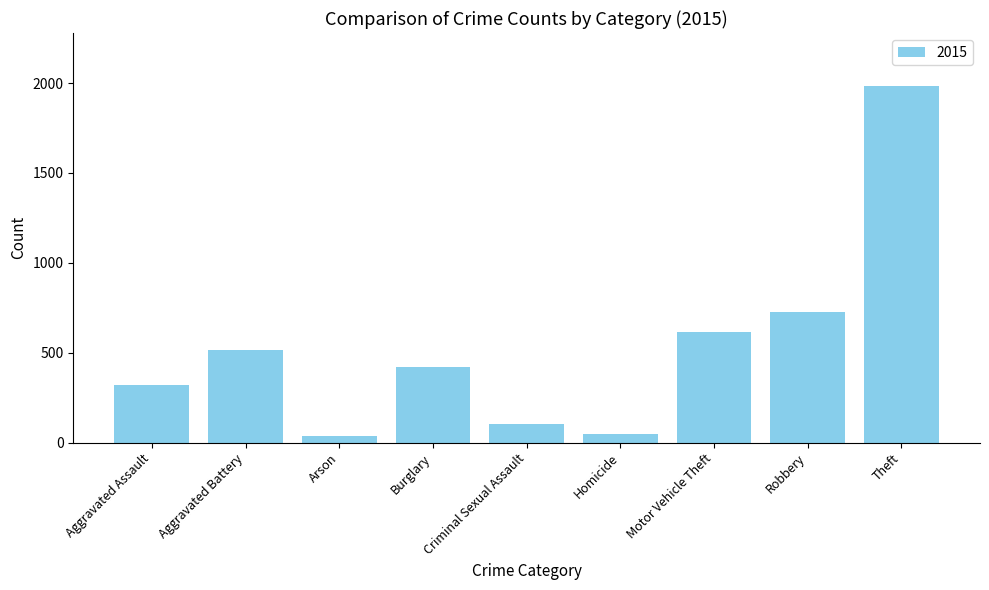

The value at Burglary is 421. True or false?

True